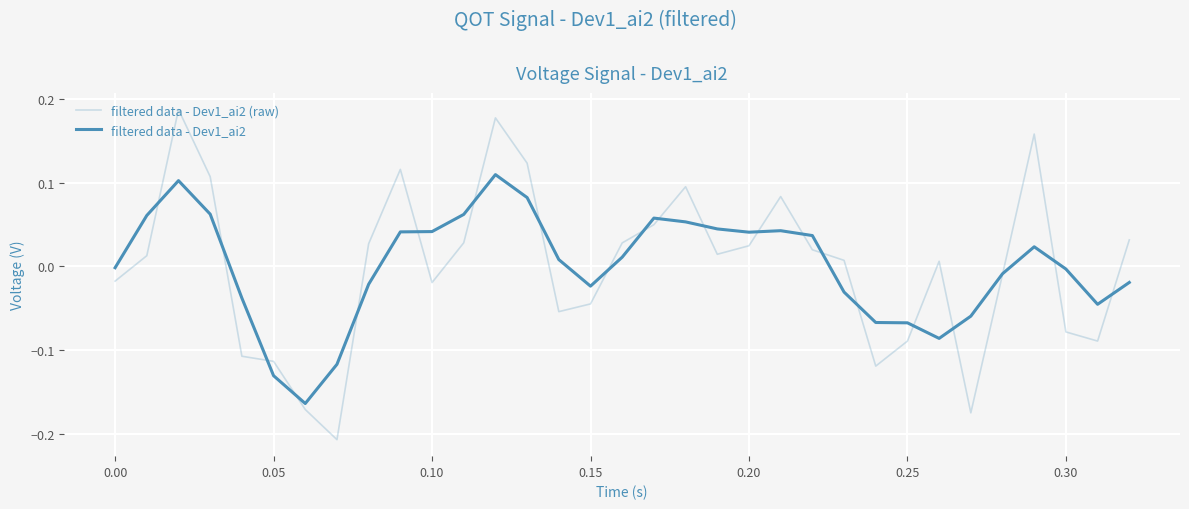

How many lines are shown in the chart?

2